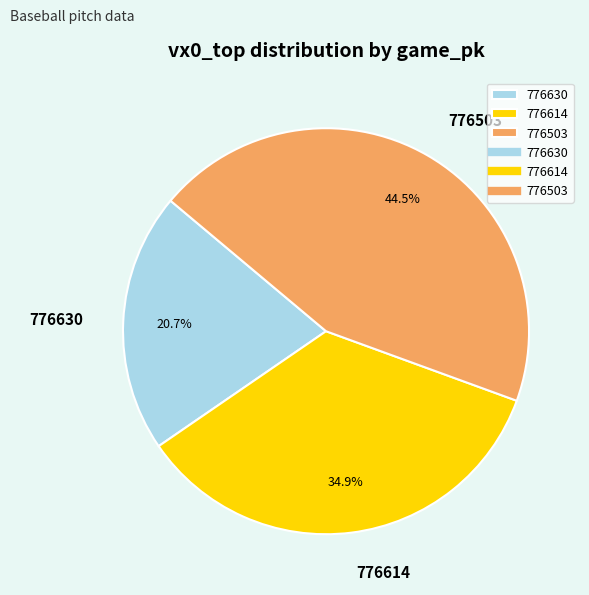

True or false: 776614 accounts for 35% of the total.

True